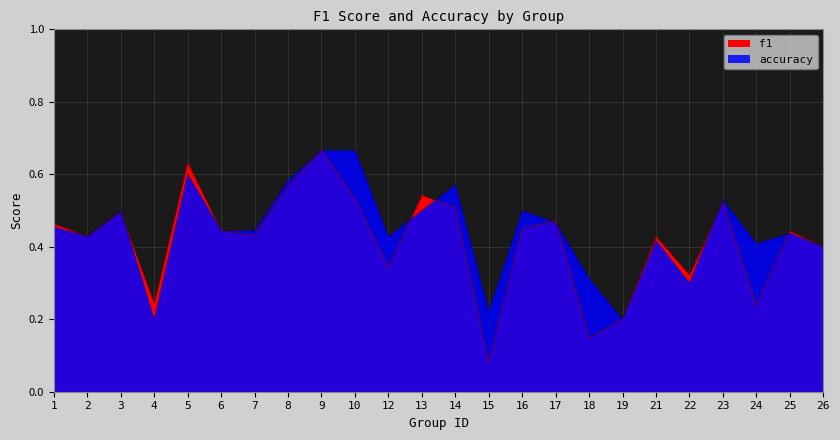

Reading left to right, transcribe all the data shown in this chart.

f1: 1=0.5	2=0.4	3=0.5	4=0.2	5=0.6	6=0.4	7=0.4	8=0.6	9=0.7	10=0.5	12=0.3	13=0.5	14=0.5	15=0.1	16=0.5	17=0.5	18=0.1	19=0.2	21=0.4	22=0.3	23=0.5	24=0.2	25=0.4	26=0.4
accuracy: 1=0.5	2=0.4	3=0.5	4=0.2	5=0.6	6=0.4	7=0.4	8=0.6	9=0.7	10=0.7	12=0.4	13=0.5	14=0.6	15=0.2	16=0.5	17=0.5	18=0.3	19=0.2	21=0.4	22=0.3	23=0.5	24=0.4	25=0.4	26=0.4